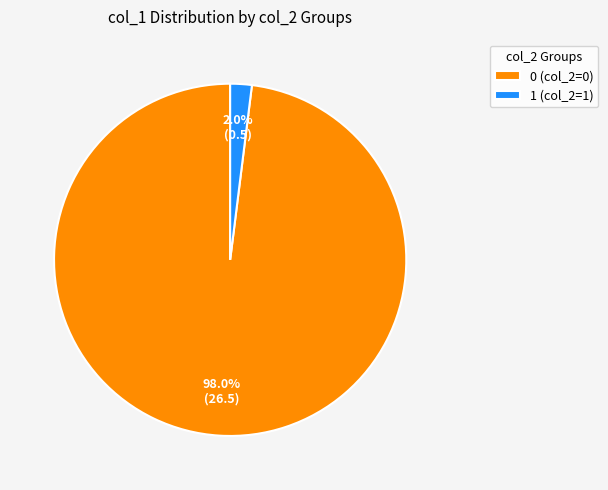

Is 1 (col_2=1) the majority of the pie?

No